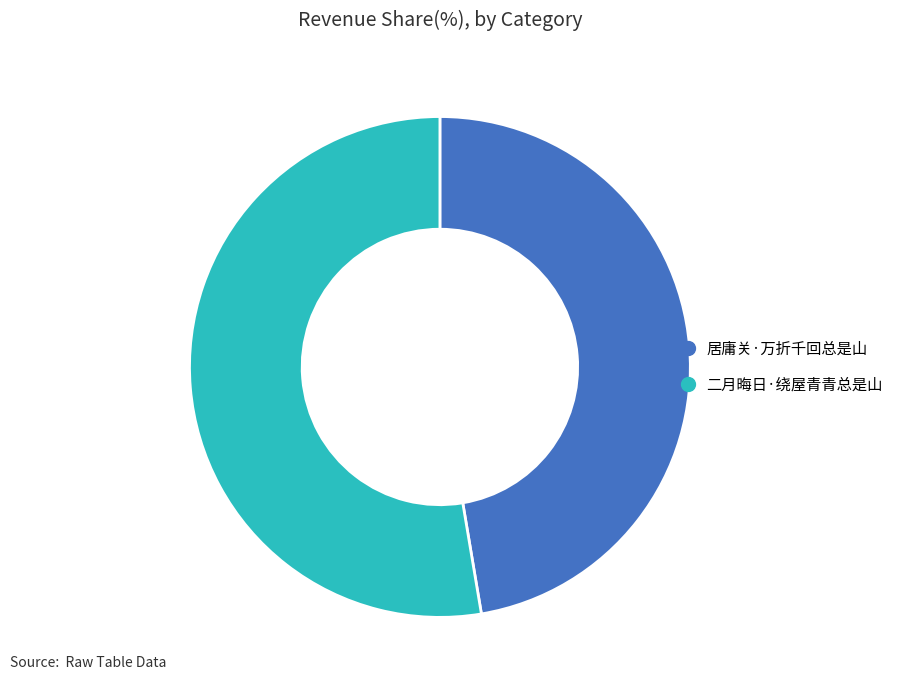

How many segments does this pie chart have?

2